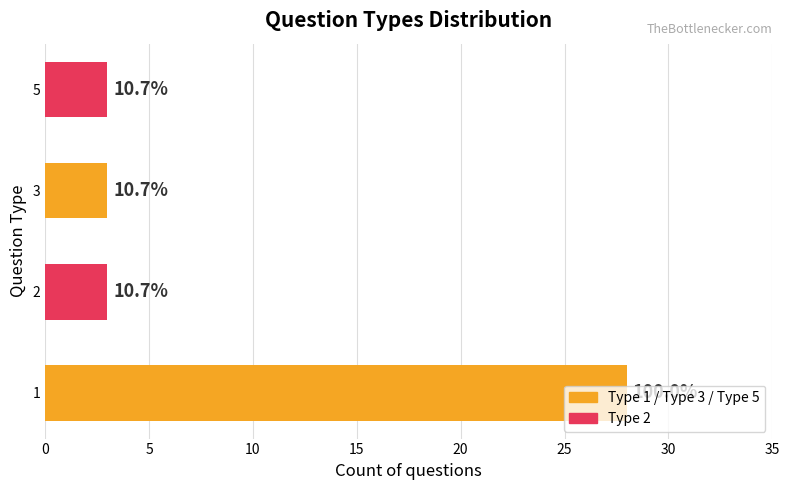

How many bars are there in total?

4